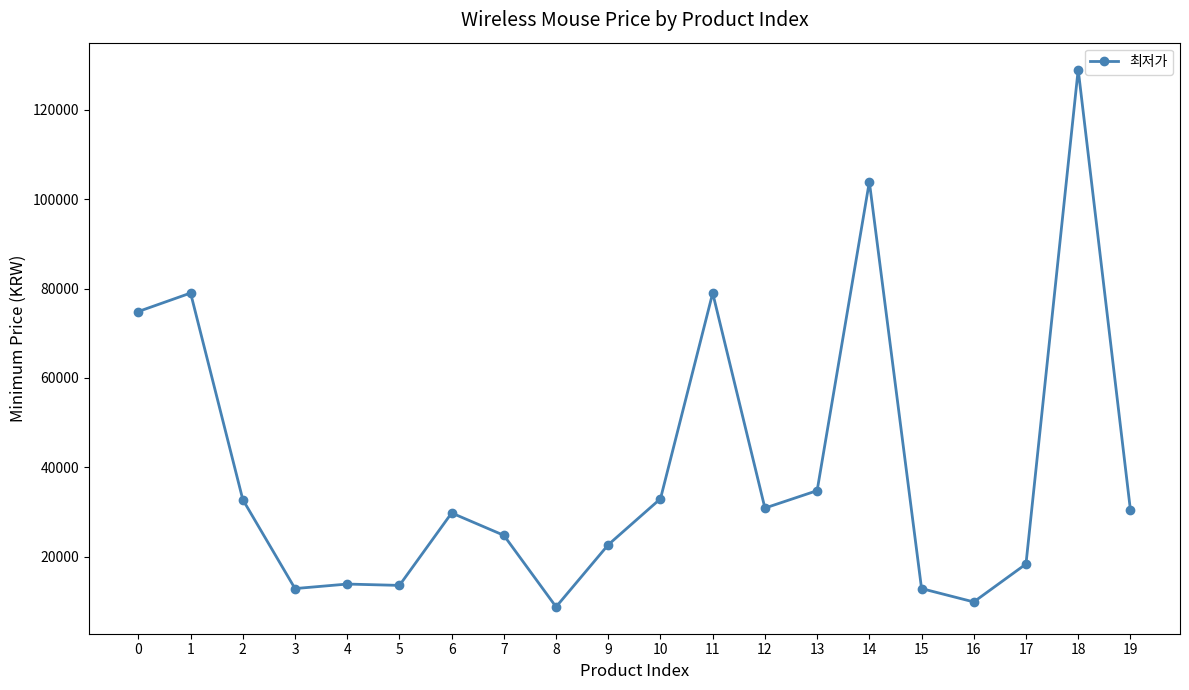

Which label corresponds to the largest value in the chart?

18